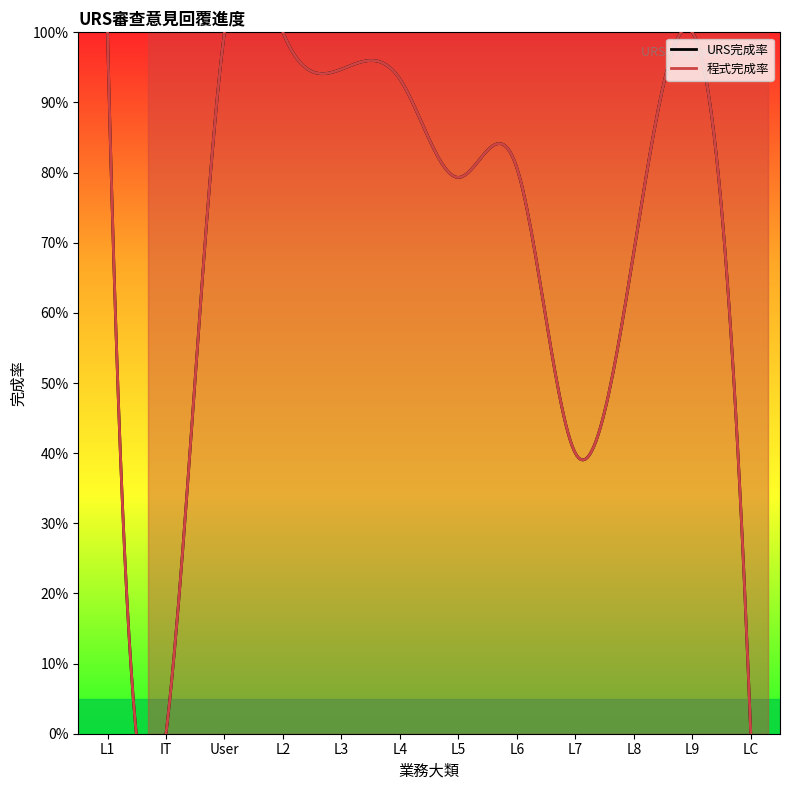

Which series changed the most between IT and LC?

URS完成率